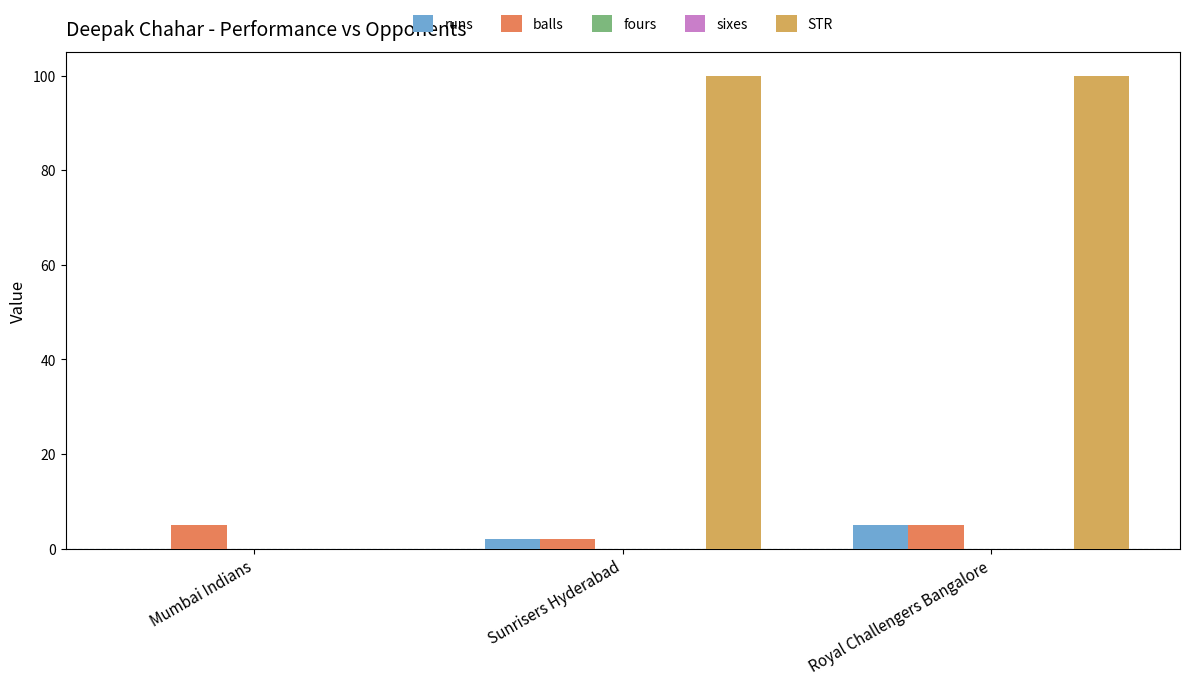

Which series has the largest total across all categories?

STR